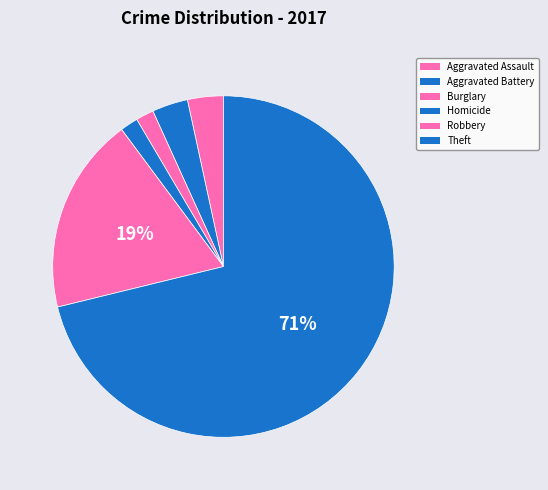

How many segments does this pie chart have?

6